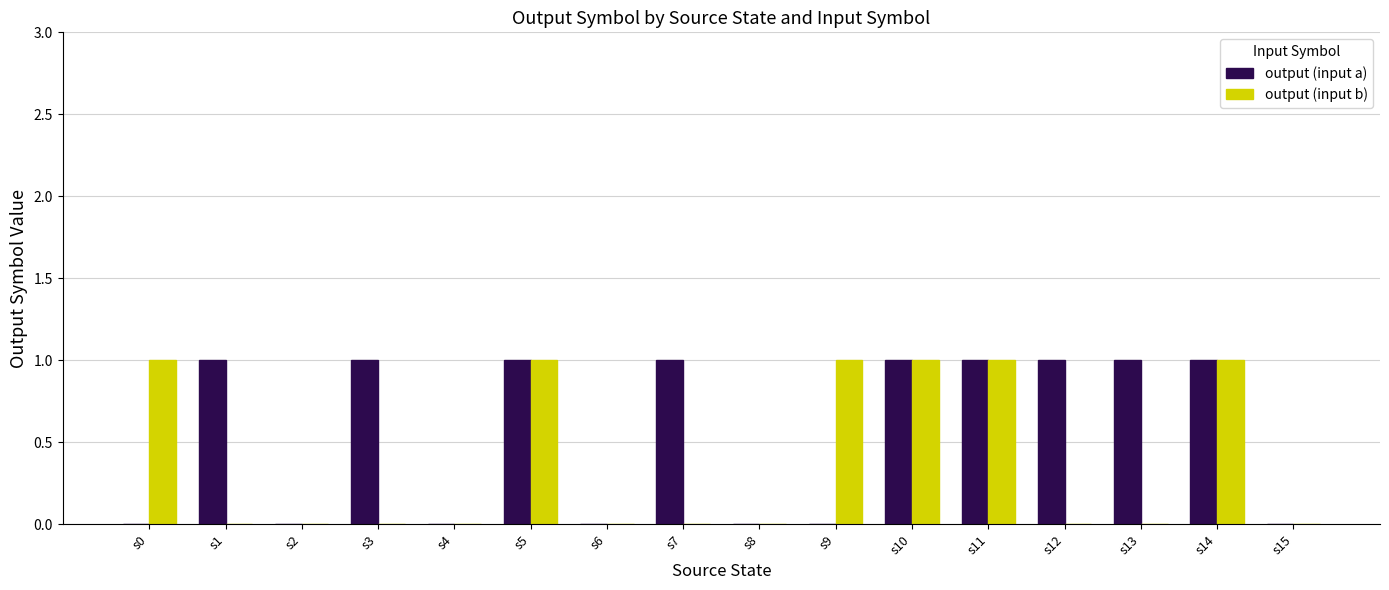

Count the output (input a) values in the range 0 to 1.

16